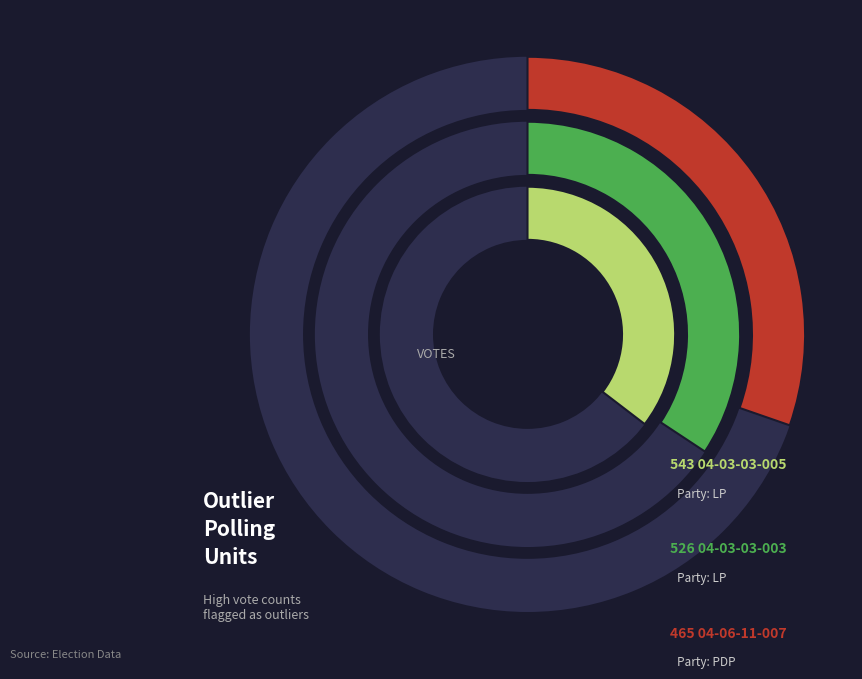

Which slice is the smallest?

04-06-11-007